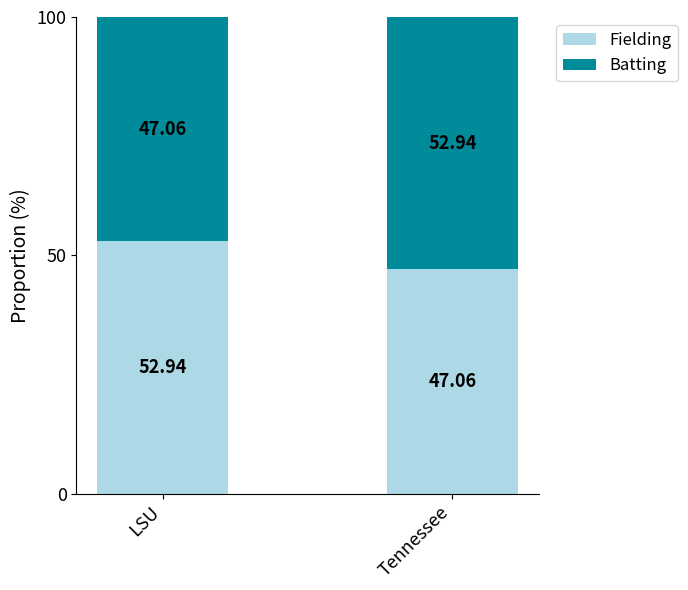

What is the total value across all series at LSU?

100.0